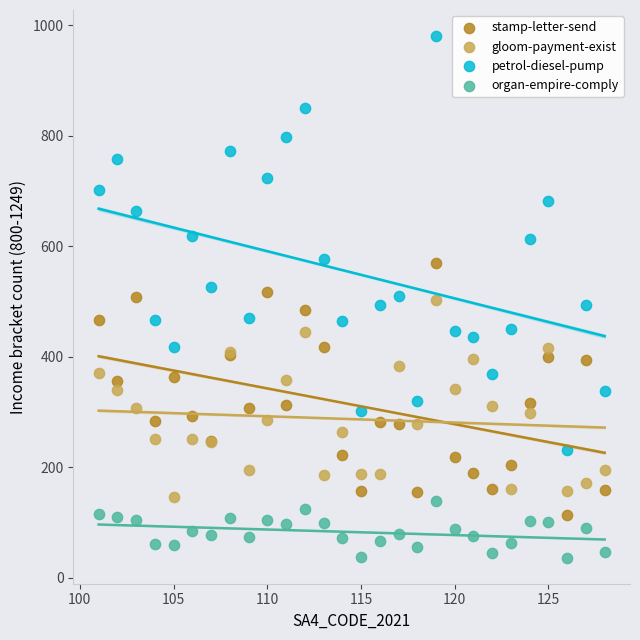

Which series contains the highest Y value?

petrol-diesel-pump